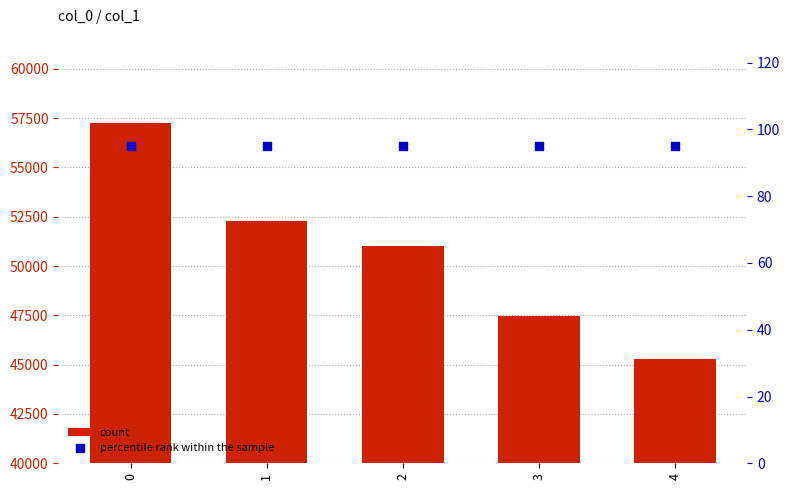

Which series reaches the maximum Y coordinate?

count